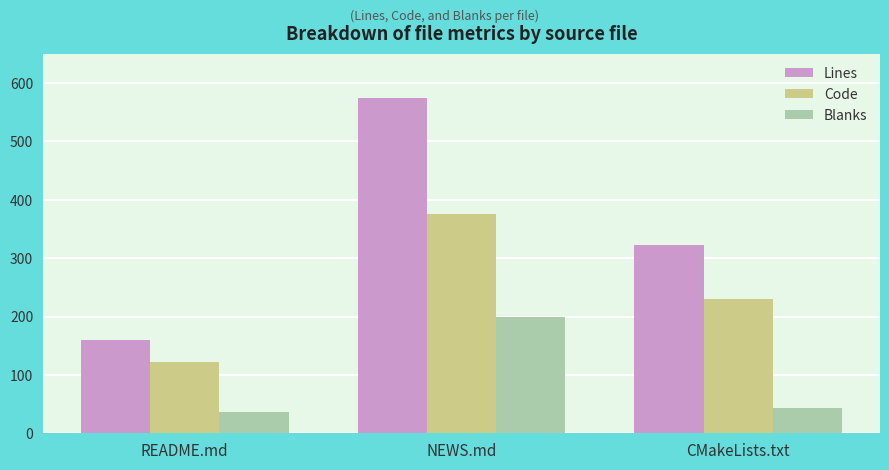

The value of Blanks at CMakeLists.txt is 44. True or false?

True